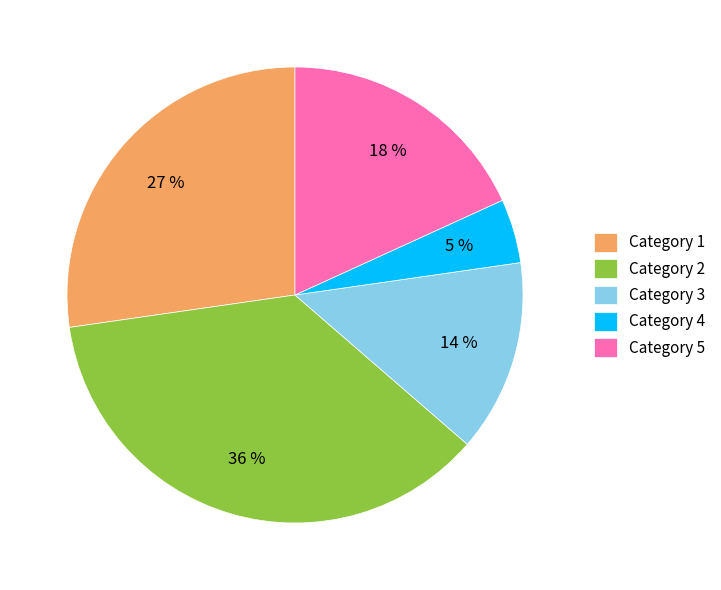

To the nearest percent, what is the average slice percentage?

20%